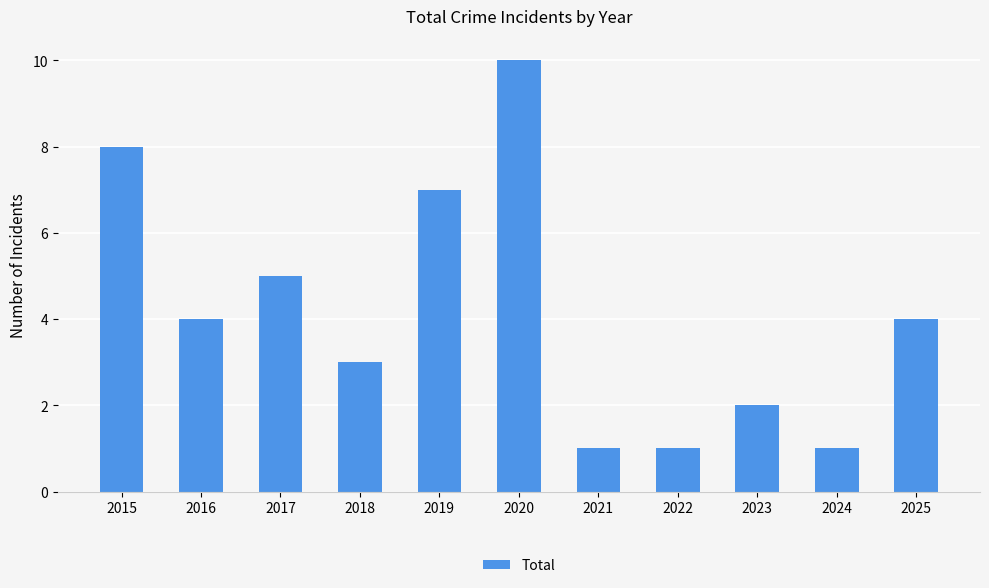

How many values are below 4?

5